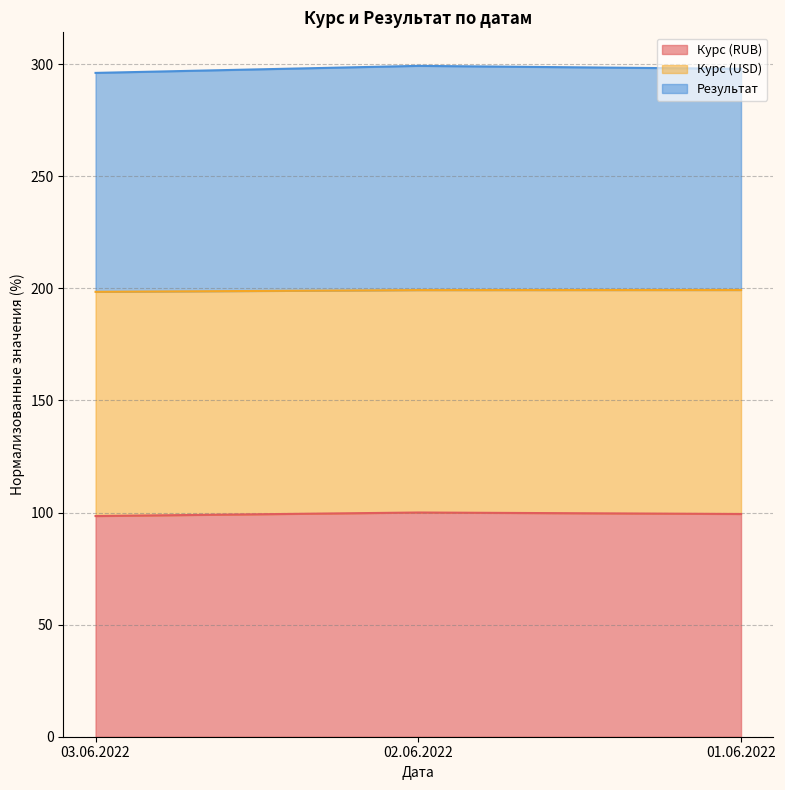

Which category has the lowest value in the Результат series?

03.06.2022